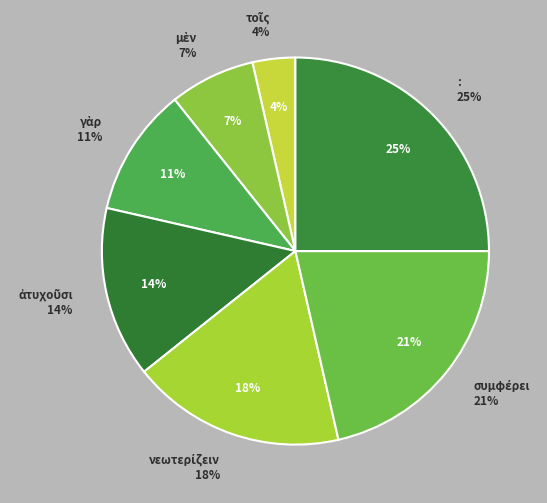

To the nearest percent, what is the difference between the largest and smallest slice percentages?

21%